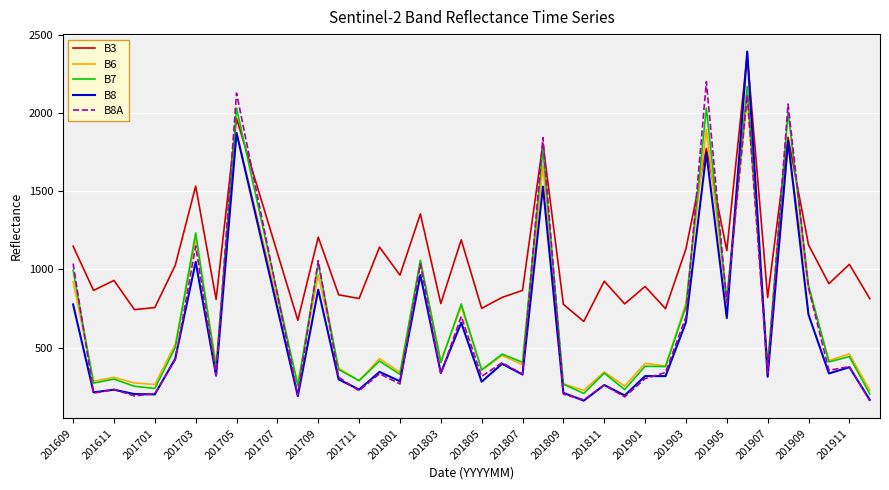

After their last crossing, which series has the higher values: B7 or B8A?

B7